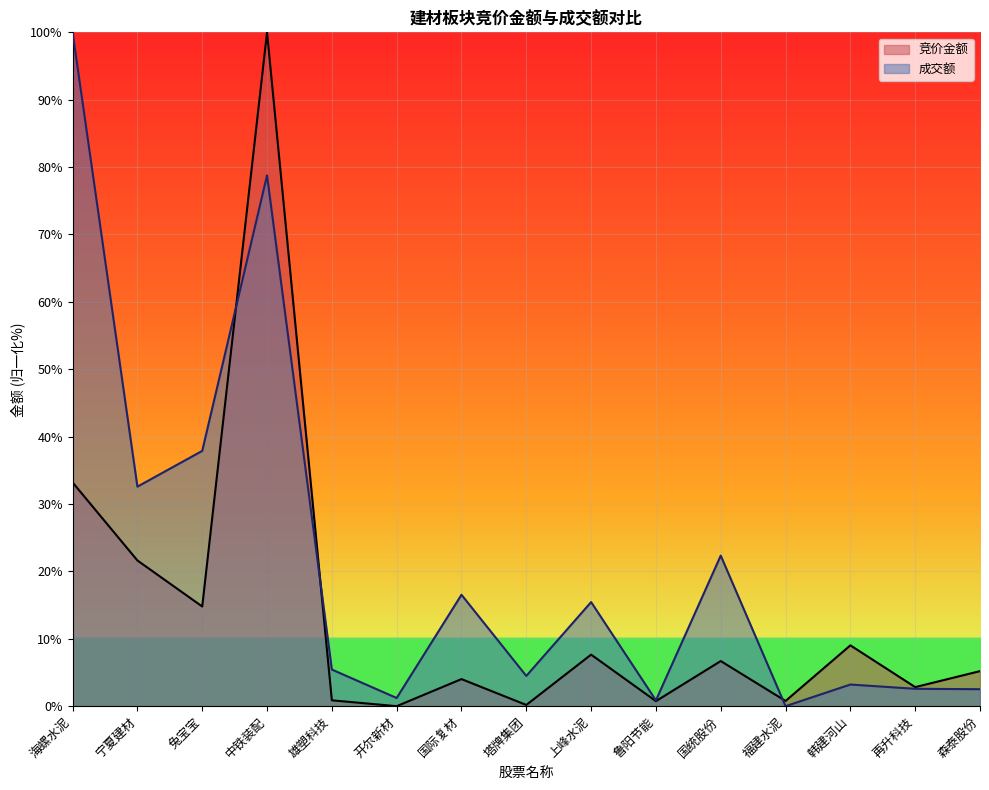

How many lines are shown in the chart?

2